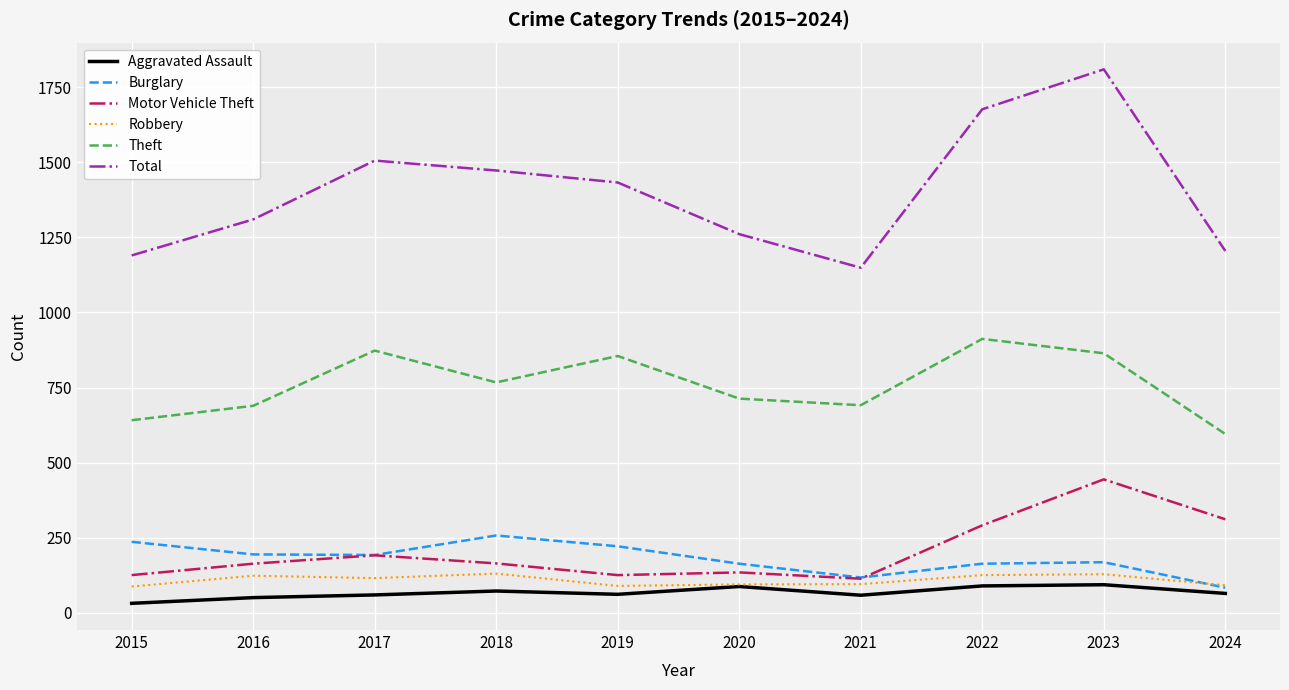

Which series has the largest total across all categories?

Total